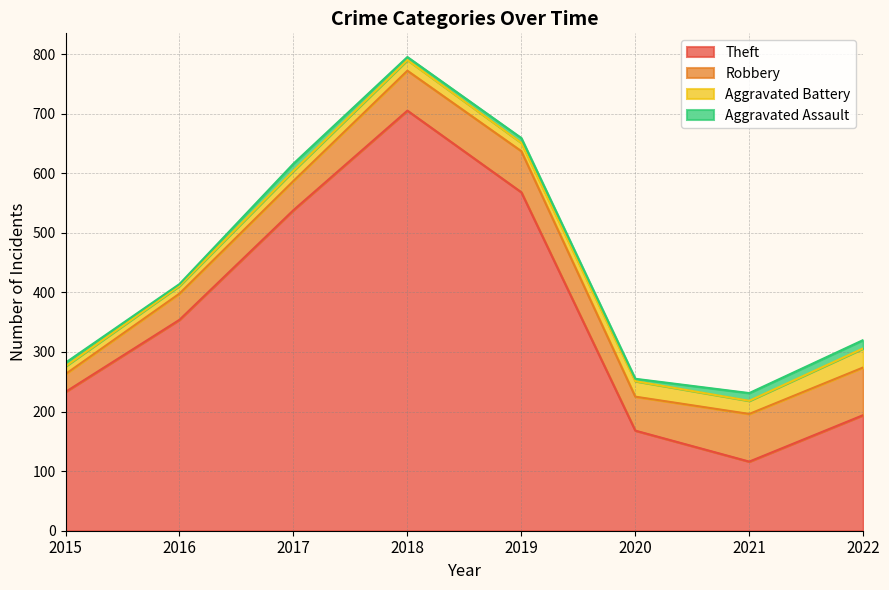

Is it true that Aggravated Assault equals 20 at 2017?

False